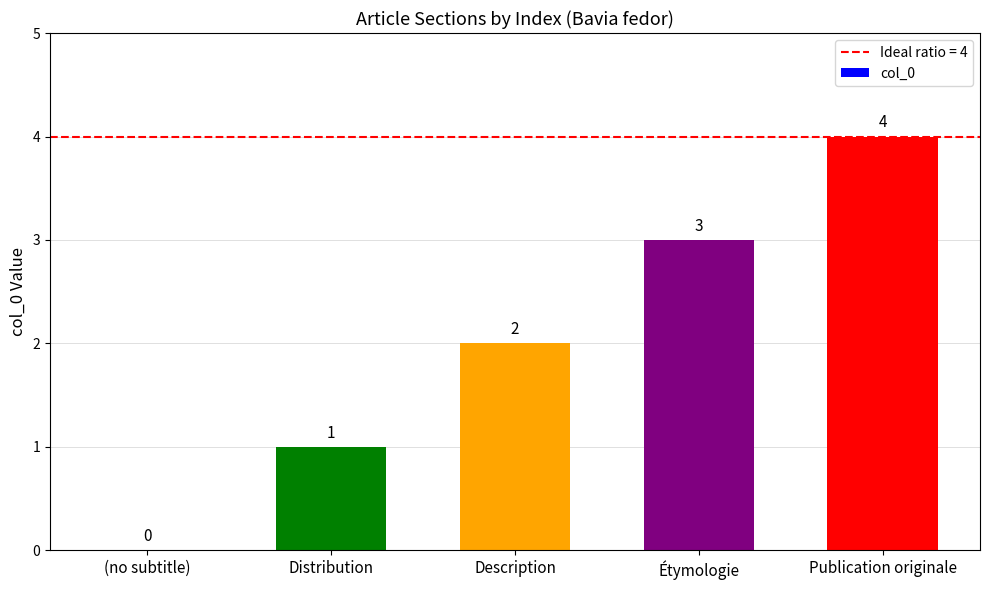

What is the change in value from (no subtitle) to Distribution?

+1